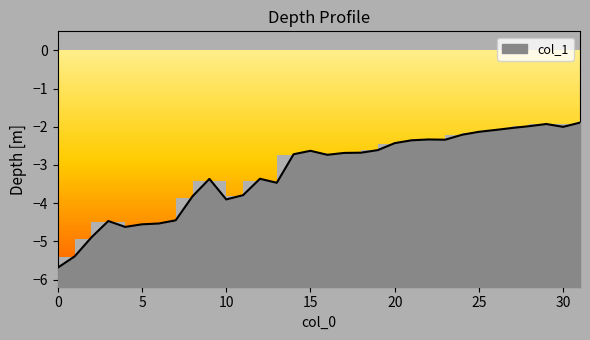

List the labels in order of value, smallest first.

0, 1, 2, 4, 5, 6, 3, 7, 10, 8, 11, 13, 9, 12, 16, 14, 17, 18, 15, 19, 20, 21, 23, 22, 24, 25, 26, 27, 30, 28, 29, 31